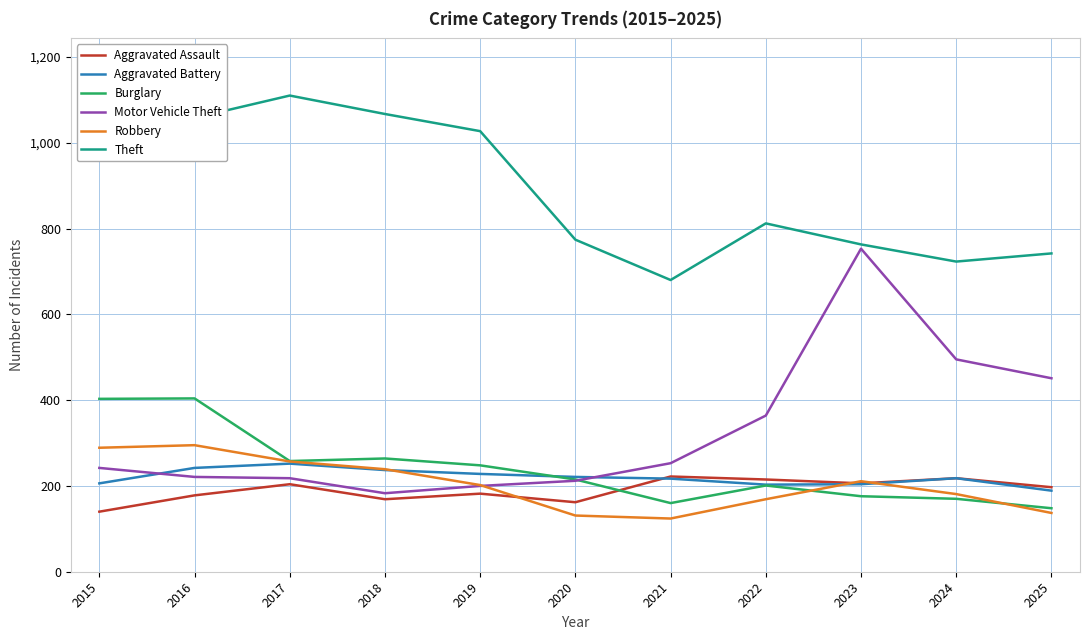

At which label does Aggravated Assault reach its minimum?

2015